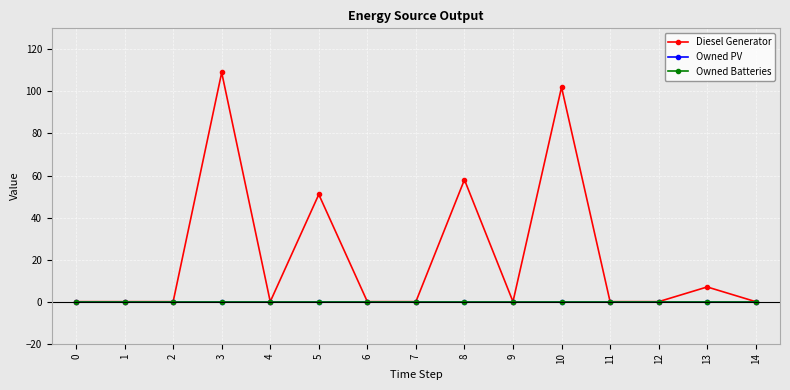

True or false: Owned Batteries and Owned PV cross at least once.

False